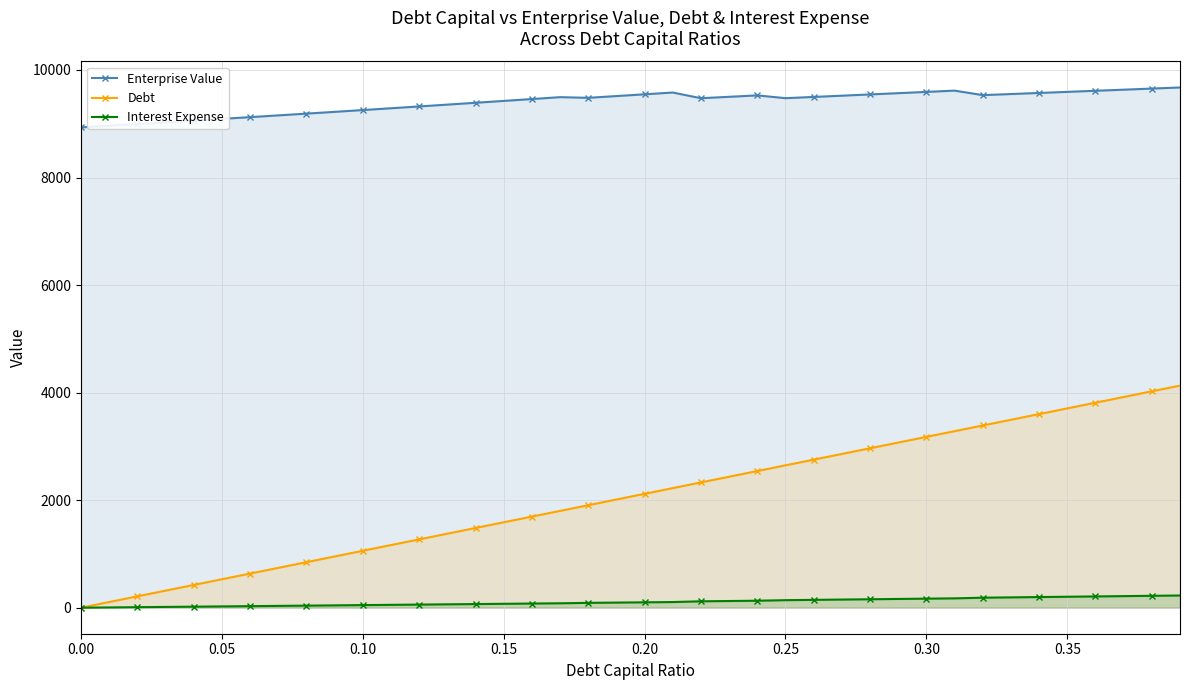

True or false: Enterprise Value and Interest Expense cross at least once.

False